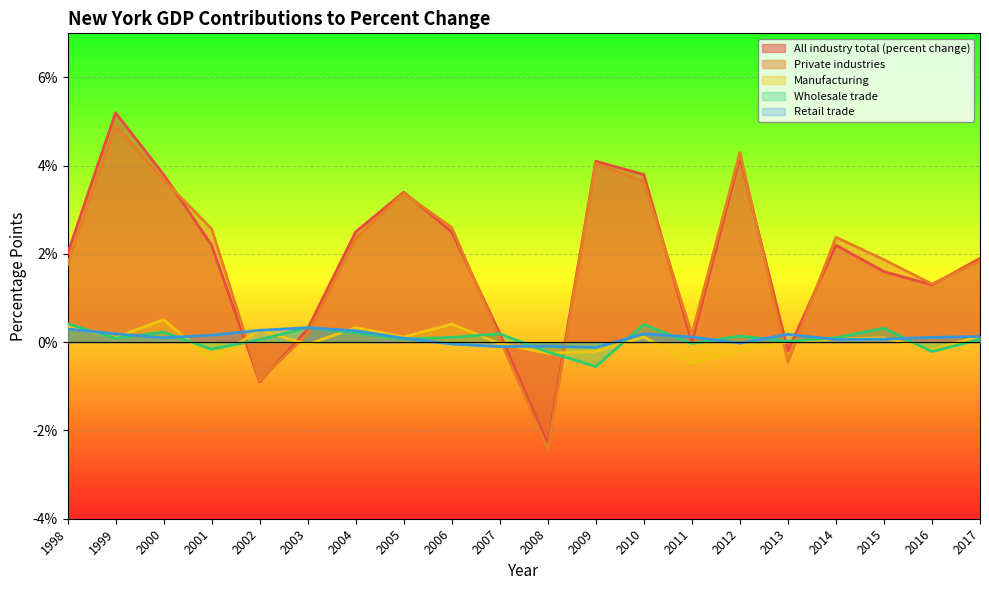

At how many categories does at least one series exceed 0?

19